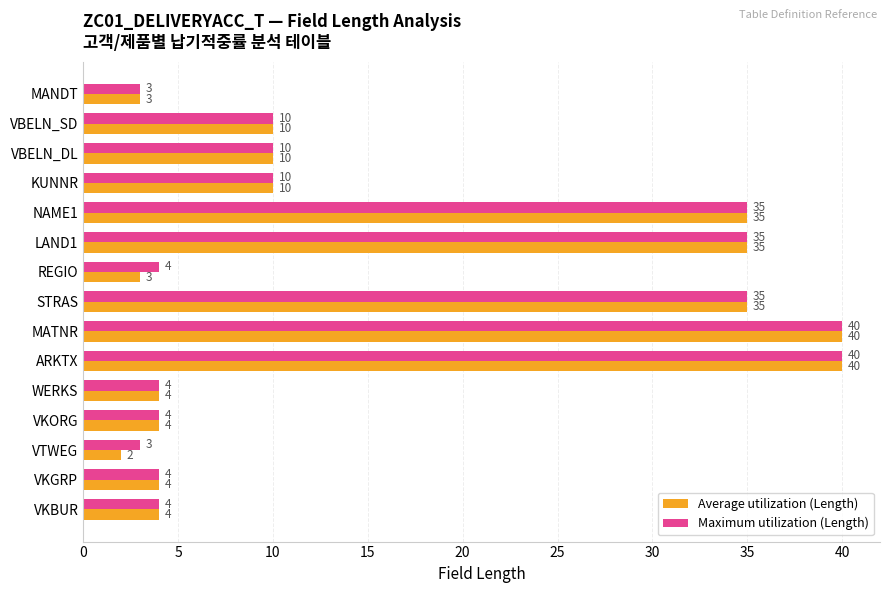

Is it true that Maximum utilization (Length) equals 40 at MATNR?

True